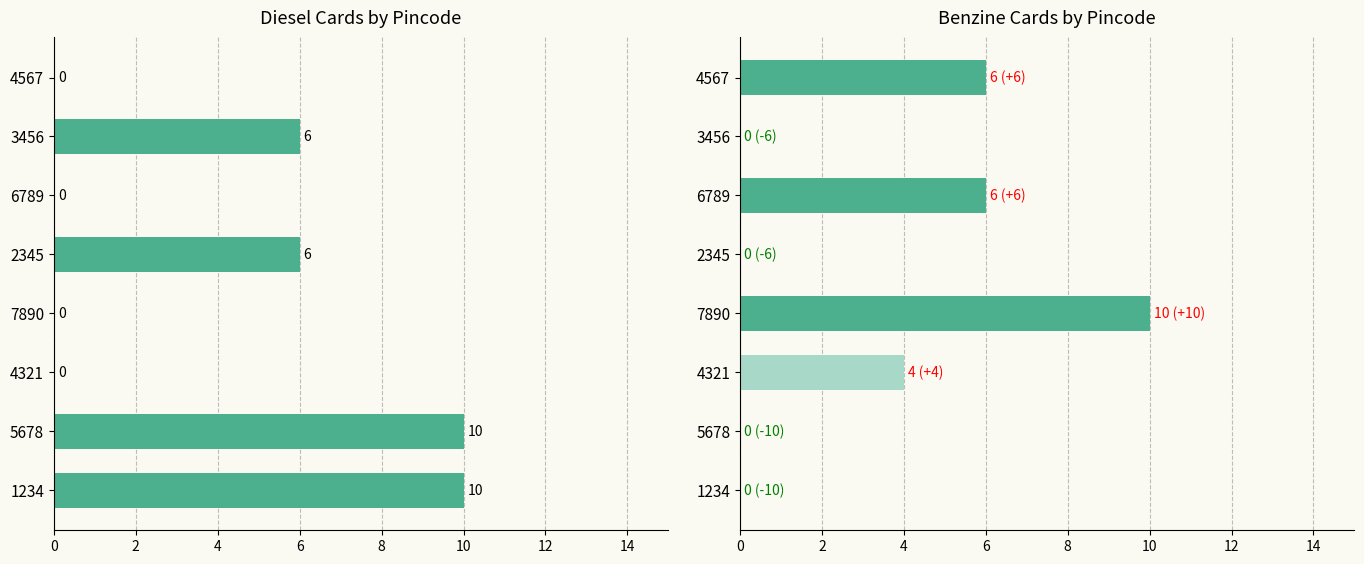

Reading left to right, extract all data points from this chart.

Diesel: 10	10	0	0	6	0	6	0
Benzine: 0	0	4	10	0	6	0	6